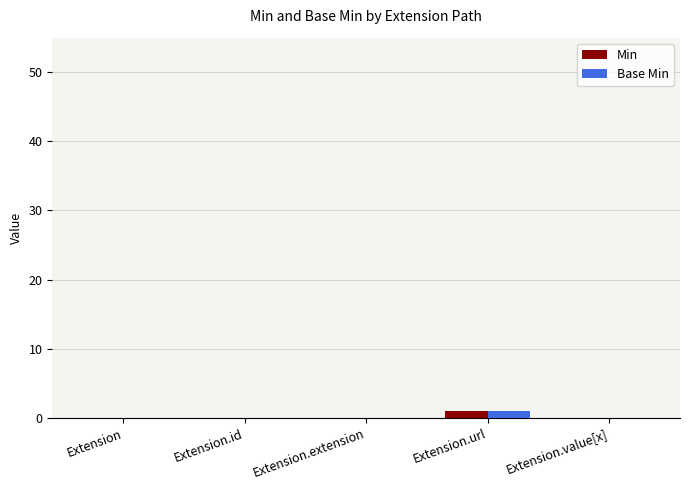

Is it true that Base Min equals 0 at Extension.value[x]?

True